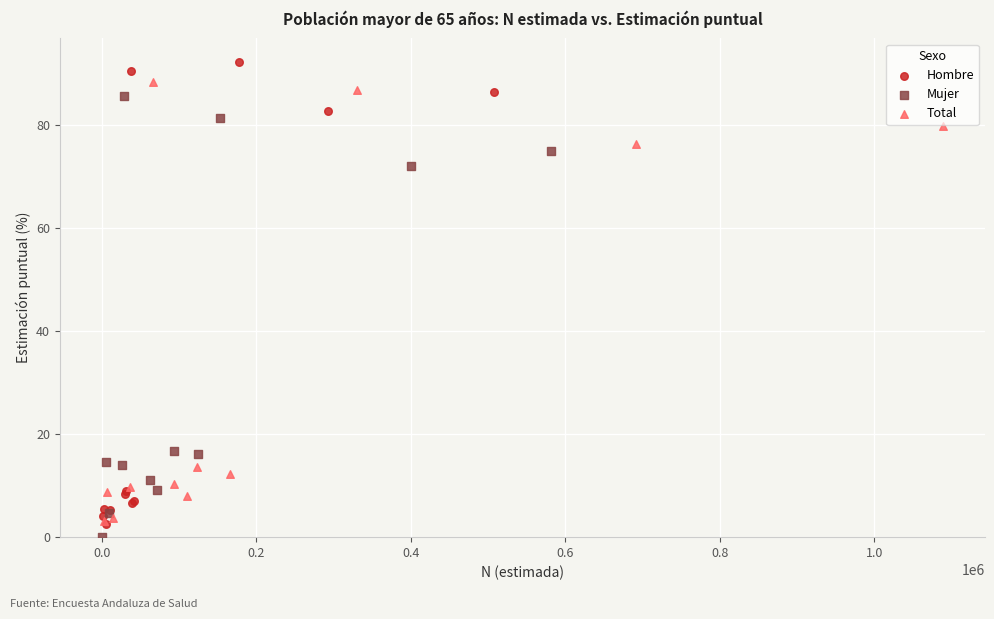

Which series reaches the maximum Y coordinate?

Hombre